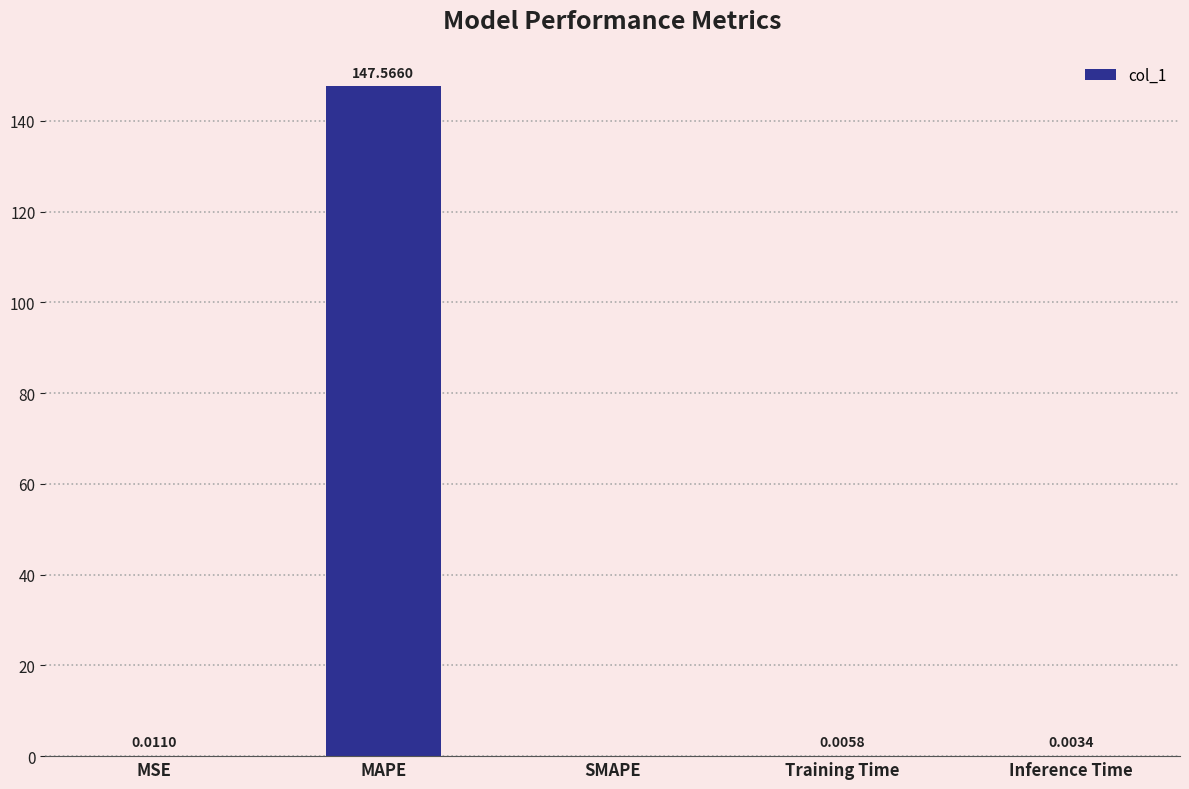

Which has a higher value, Inference Time or SMAPE?

Inference Time